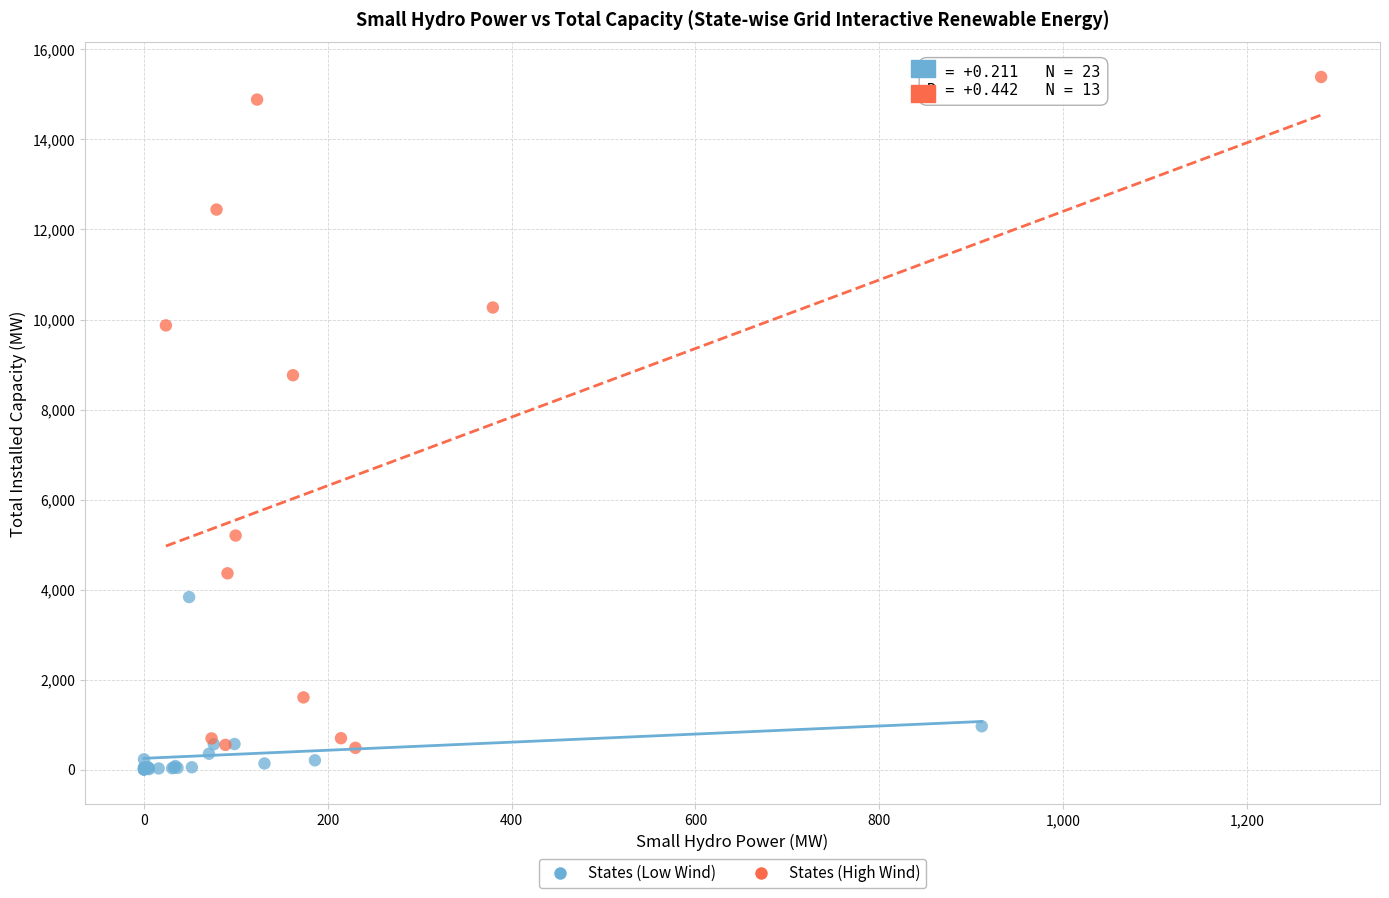

Which series contains the lowest Y value?

States (Low Wind)